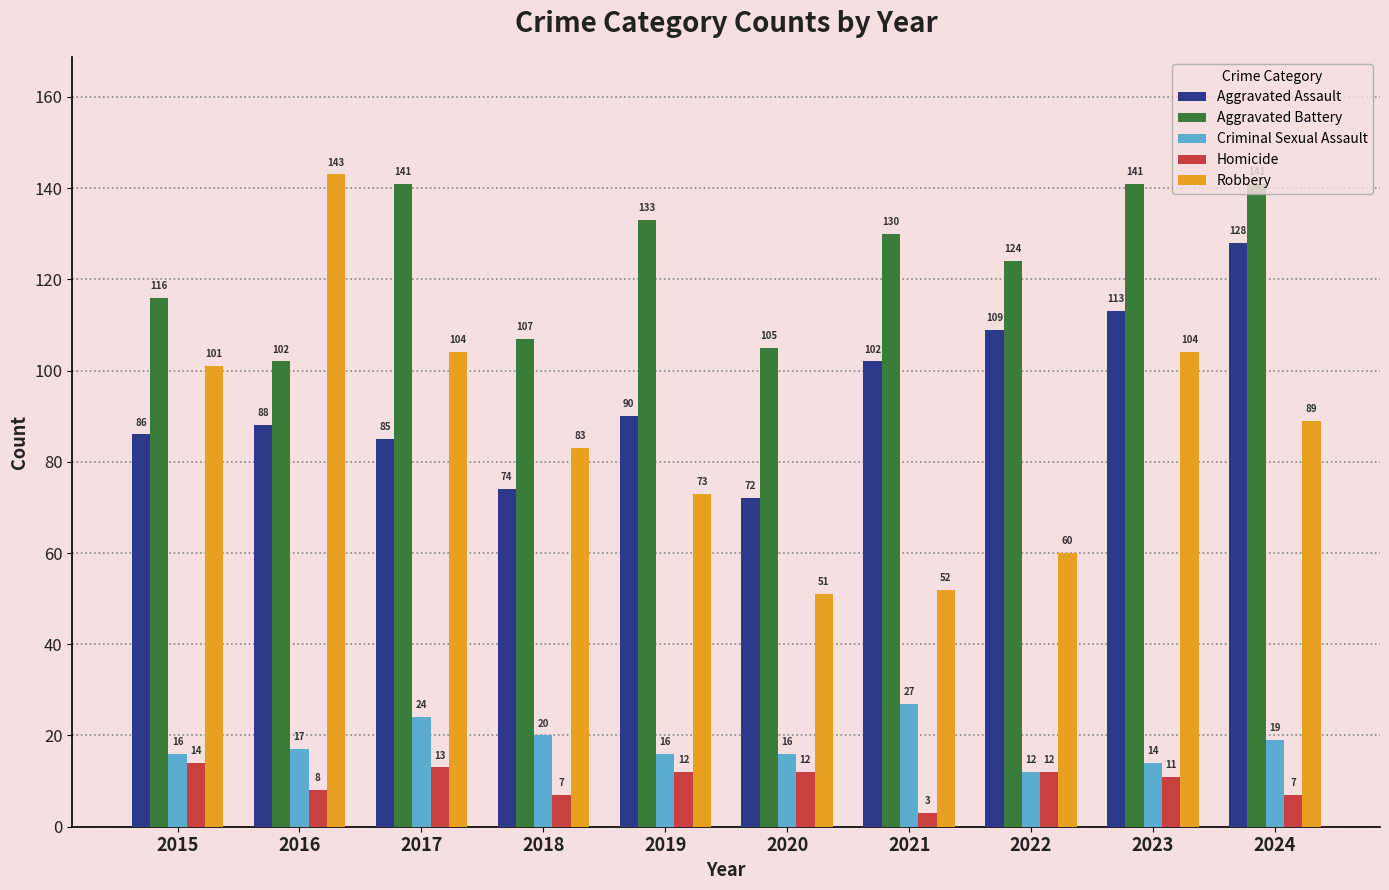

What is the approximate value of Criminal Sexual Assault at 2023, to the nearest 5?

15